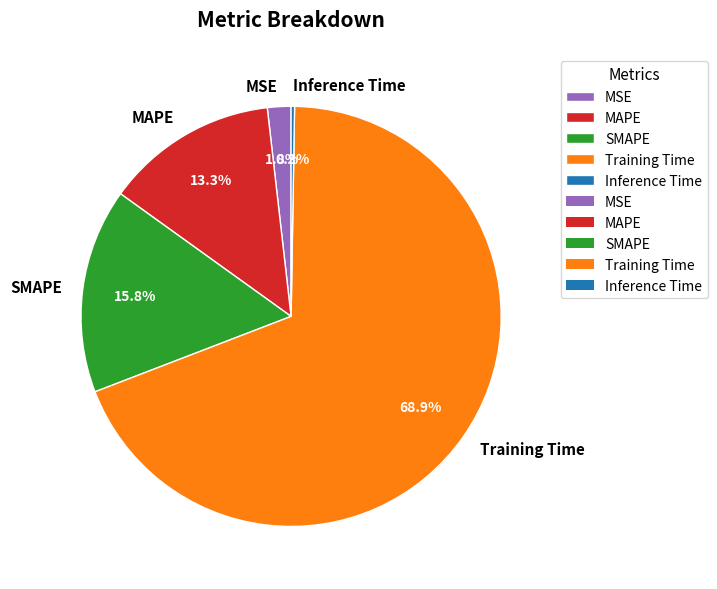

What is the largest slice in the pie chart?

Training Time